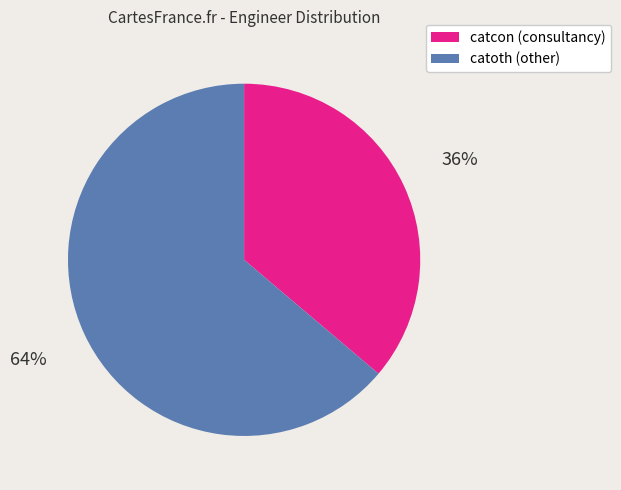

To the nearest percent, what is the difference between the largest and smallest slice percentages?

28%